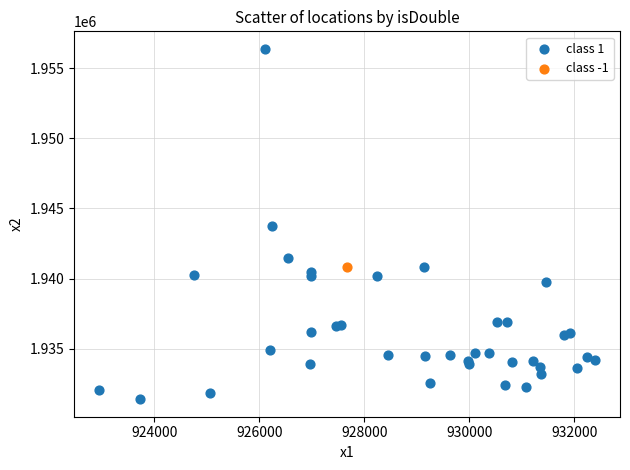

What are all the series names shown in the legend?

class 1, class -1